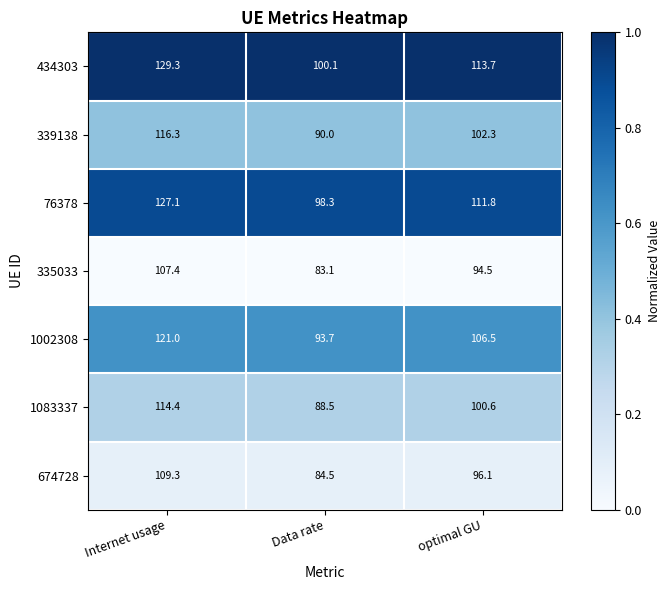

True or false: 1002308 has a value of 121.0 at Internet usage.

True